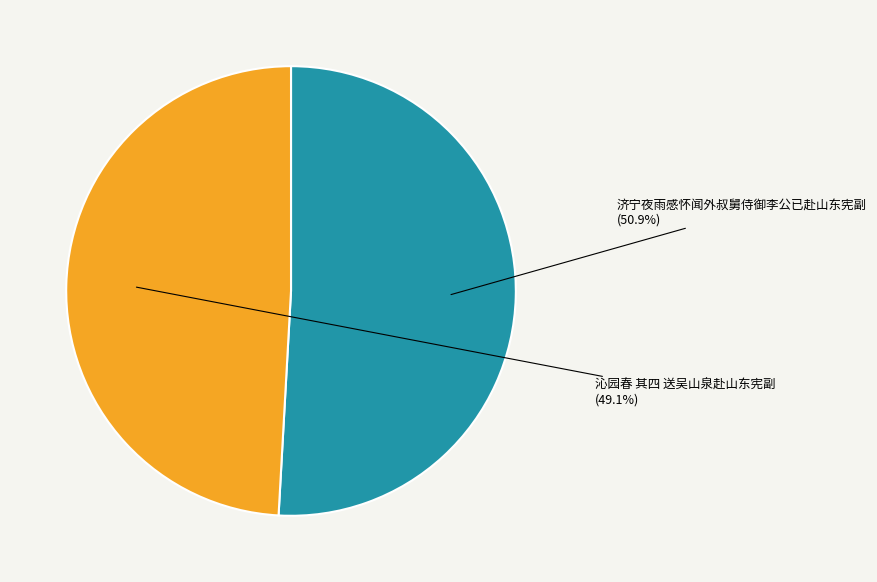

Does any single category account for the majority?

Yes